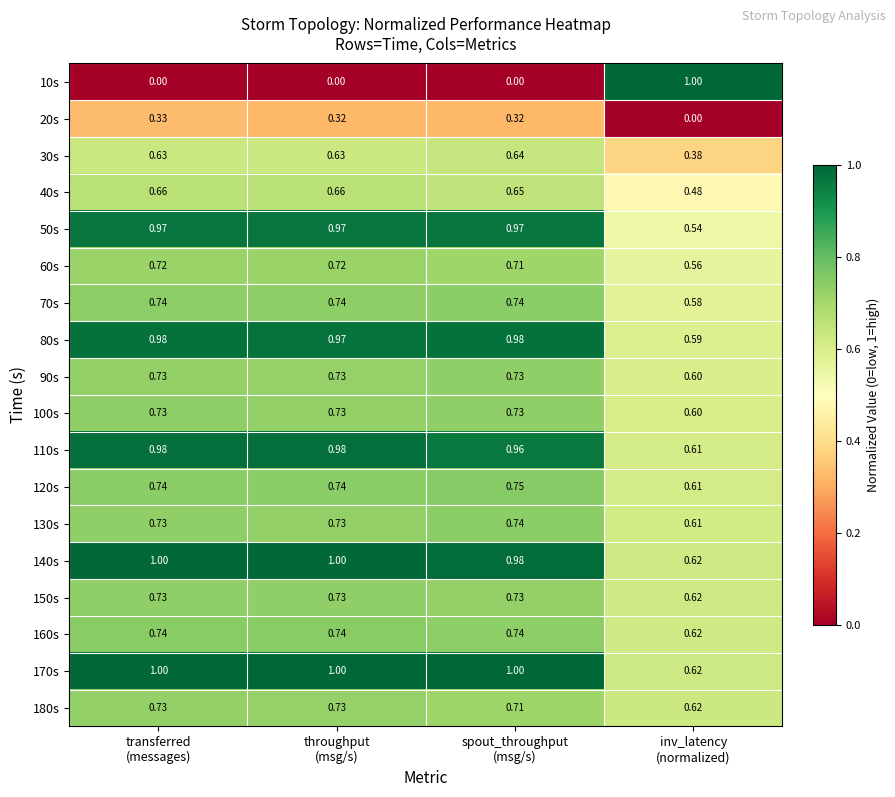

At which category is the sum across all series the highest?

transferred
(messages)